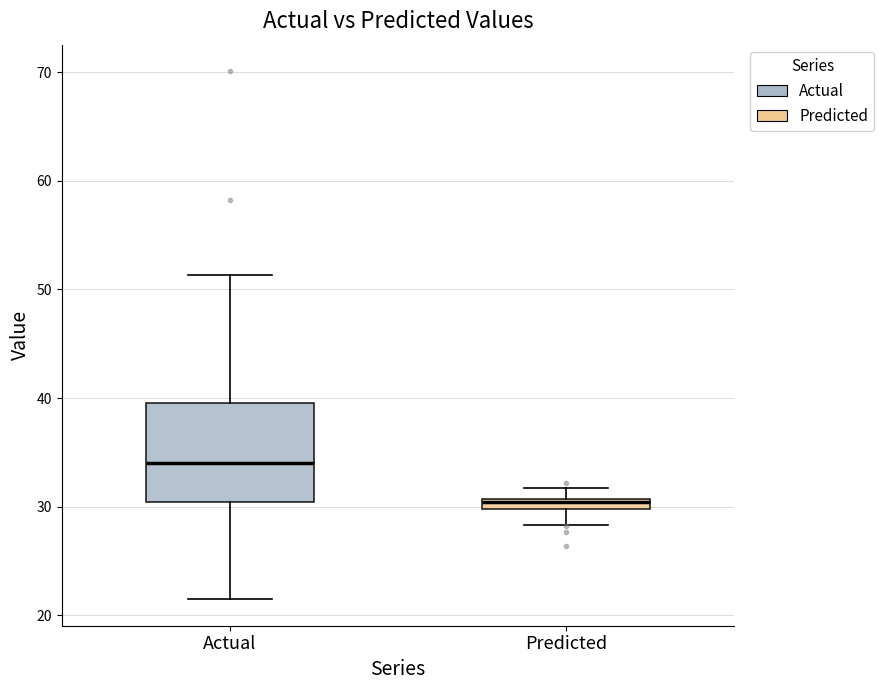

Where does the upper whisker of the box for Predicted end on the y-axis? The values are not printed on the chart, so give them approximately, as read against the axis.

32